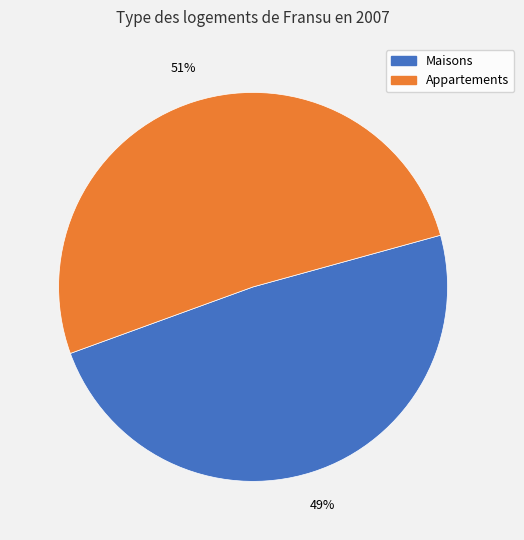

Does any single category account for the majority?

Yes